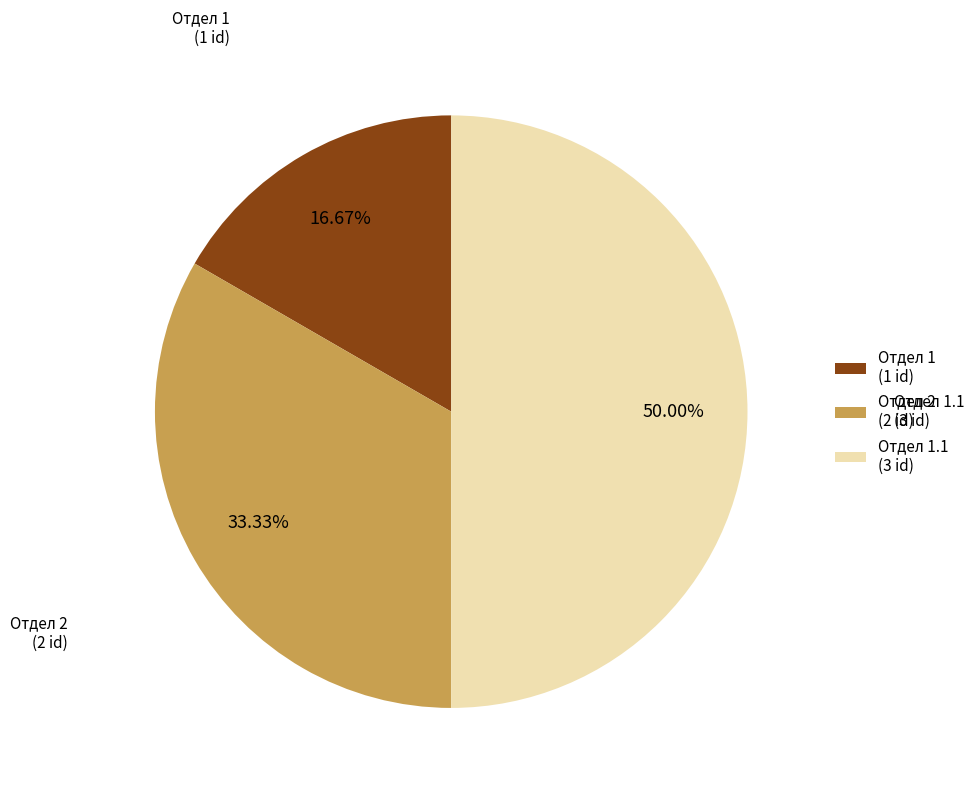

Count the number of slices in the pie.

3